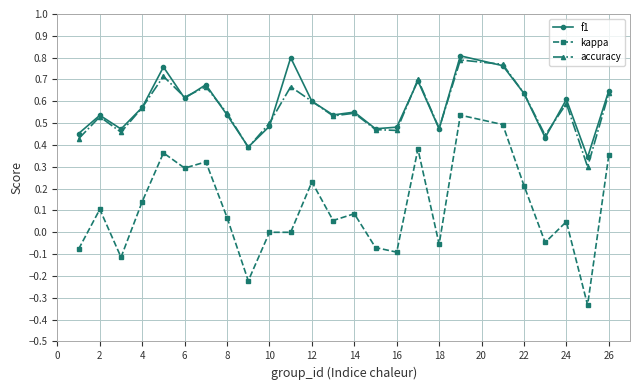

How many series are shown in this chart?

3